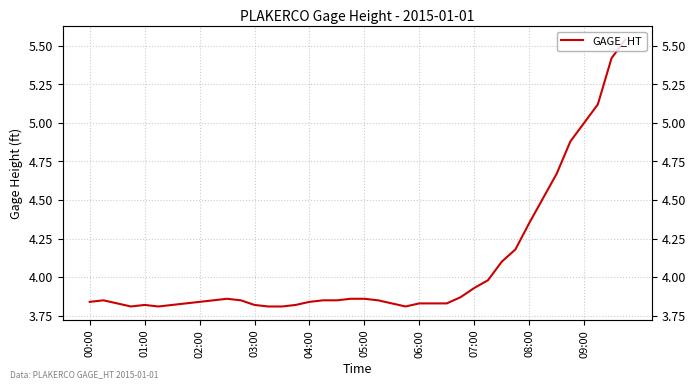

Which label corresponds to the smallest value in the chart?

03:00